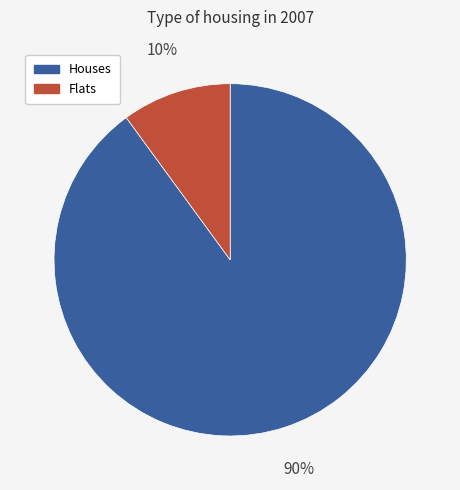

What is the ratio of the value at Houses to the value at Flats?

9.0